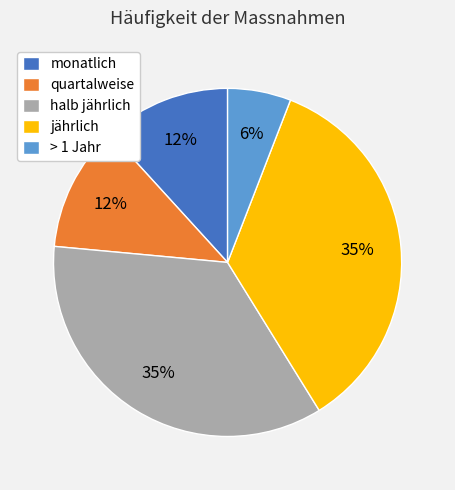

True or false: quartalweise accounts for 12% of the total.

True